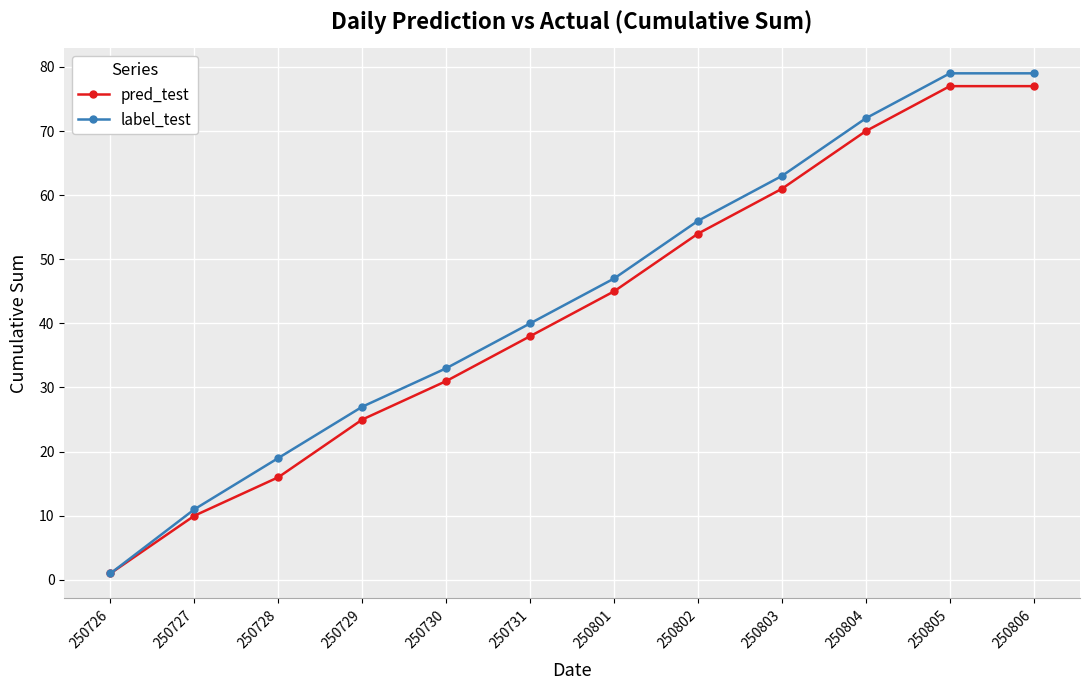

Which series has the largest range (max minus min)?

label_test